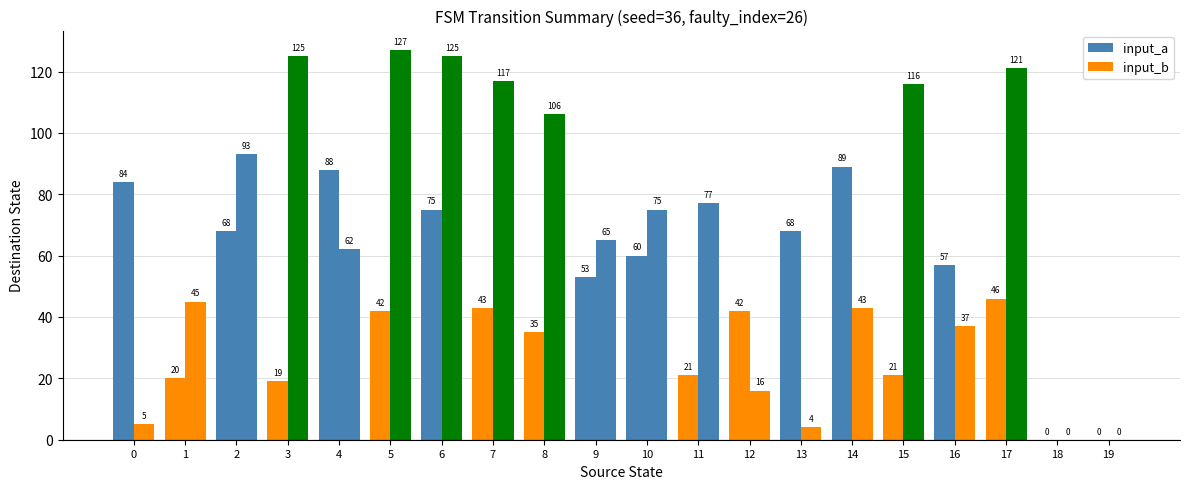

What is the value of the input_a bar at the 4th from the left?

19